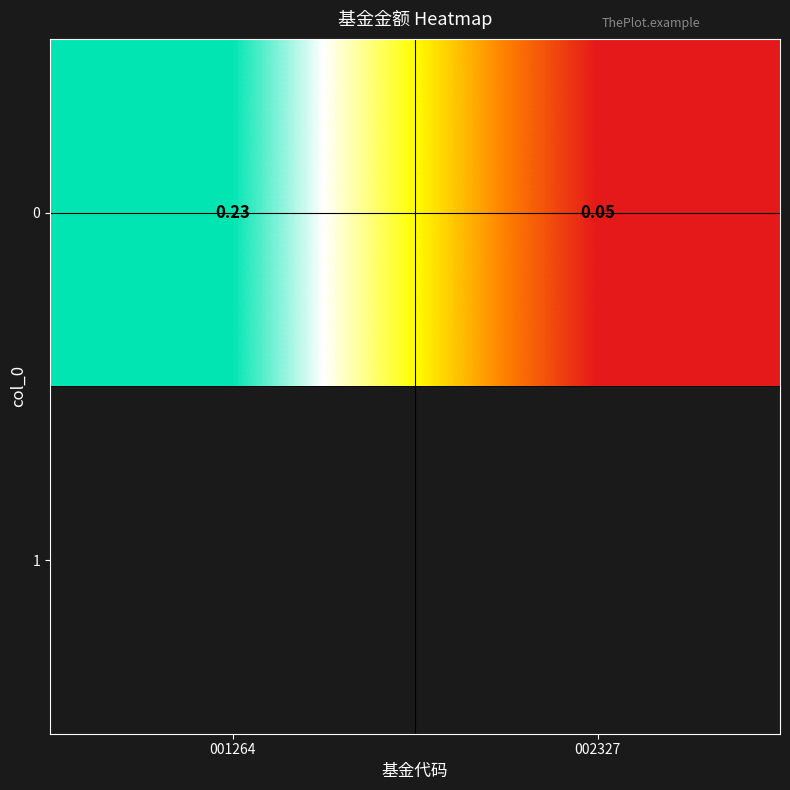

Count the values in the range 0 to 1.

2